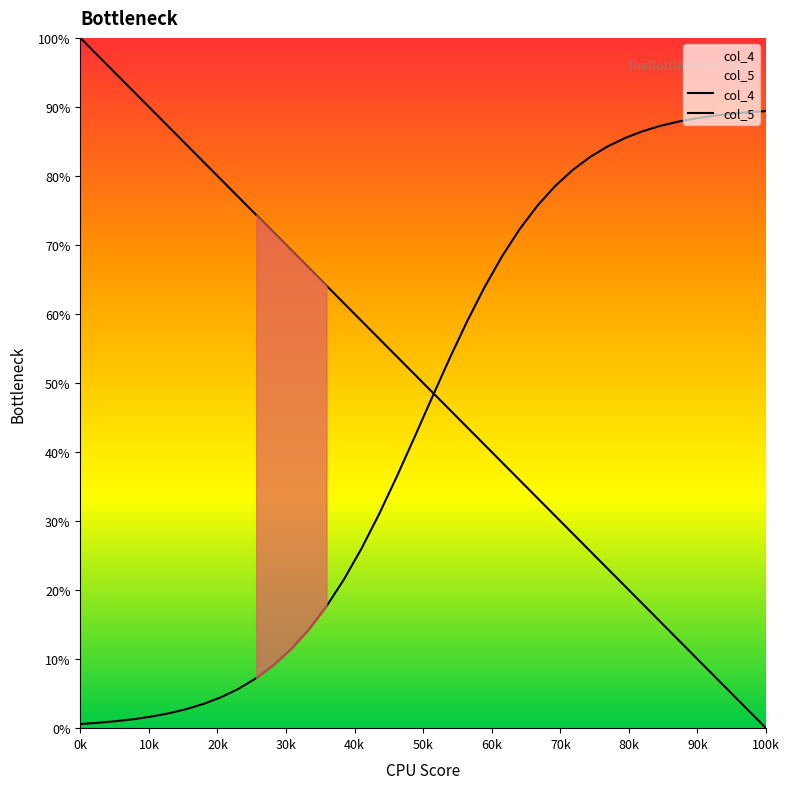

What is the value of the col_4 point at the 18th from the left?

0.6